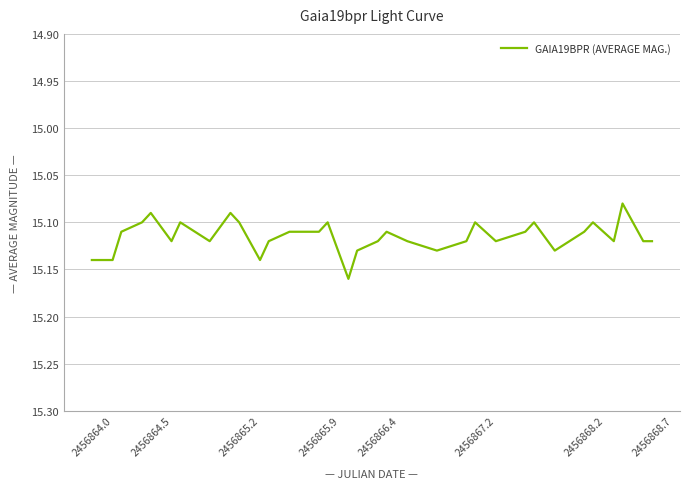

Count the number of data series in this chart.

1